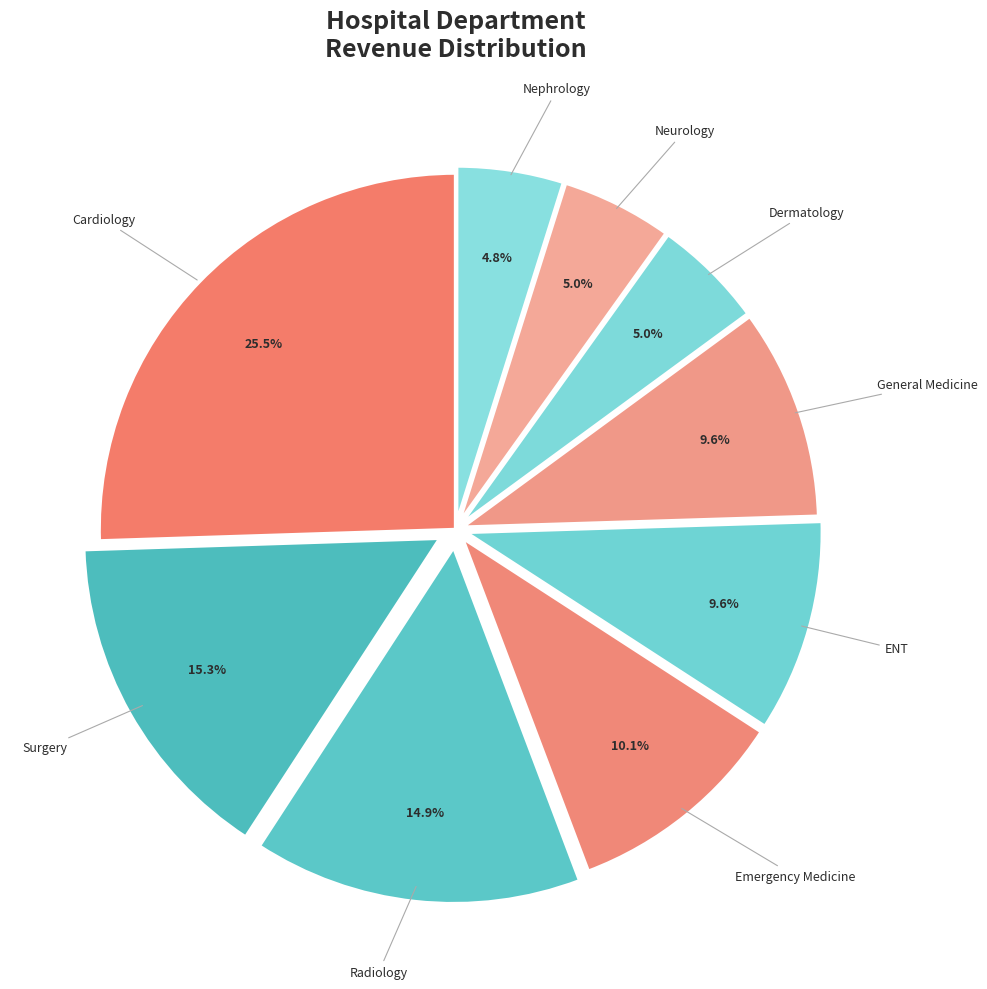

Combined, do Nephrology and ENT account for over 50%?

No